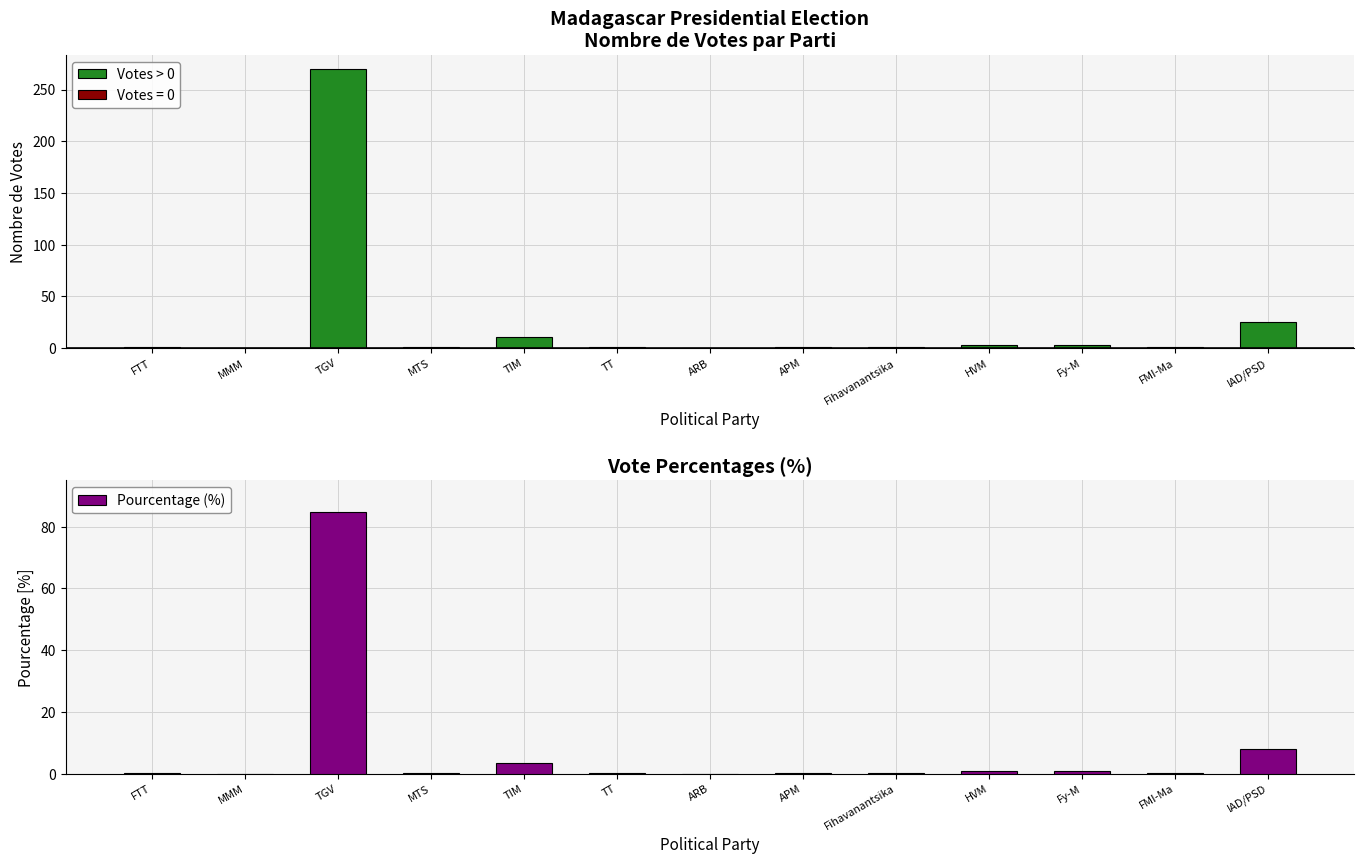

What is the average value?

7.7